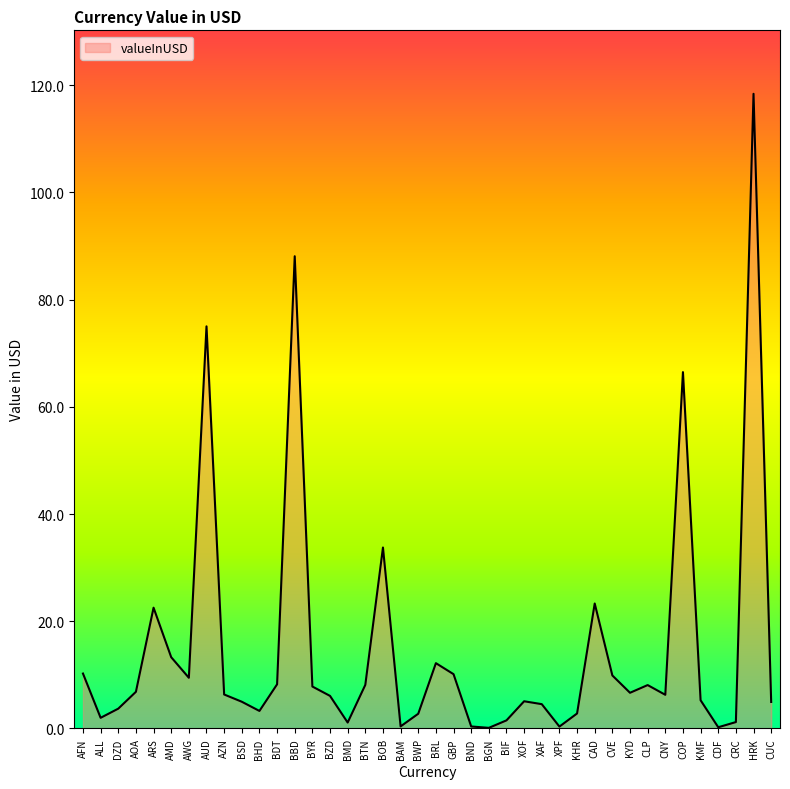

What position from the left is BHD?

11